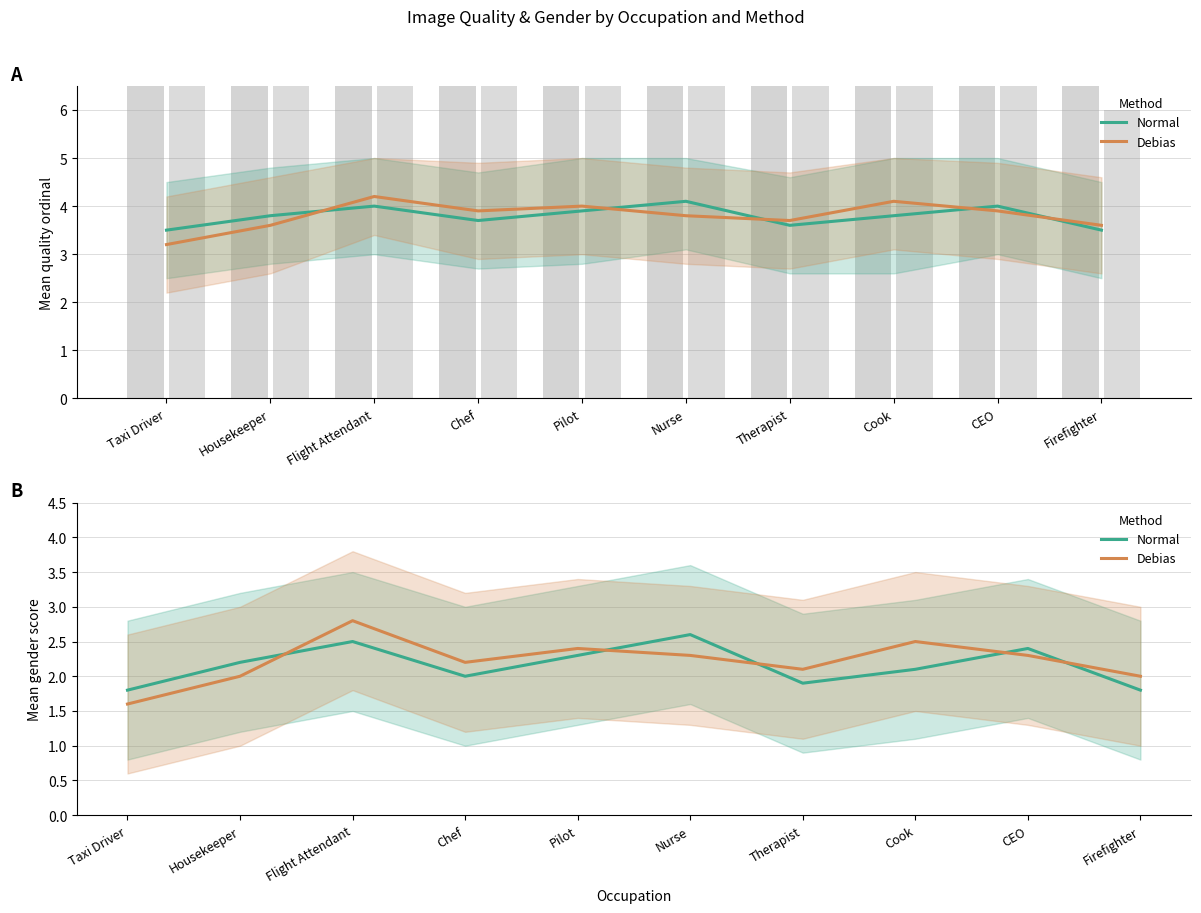

What is the spread (max minus min) of values at Housekeeper?

0.2